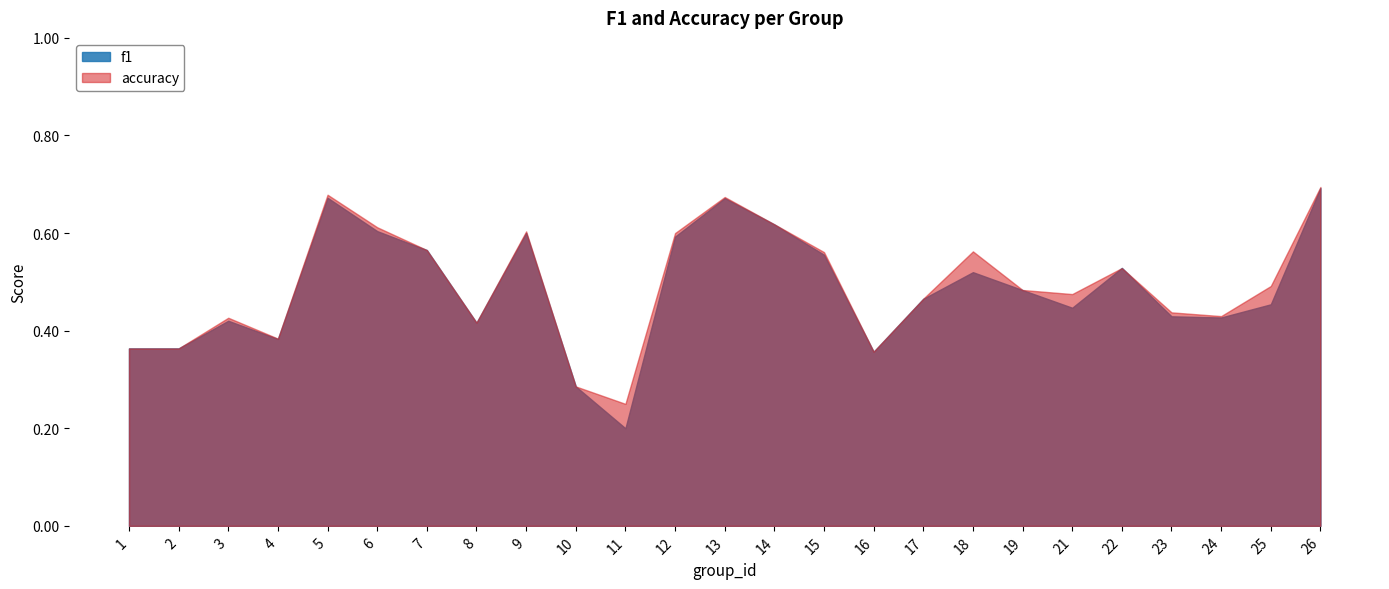

At which category does f1 reach its first local valley?

4